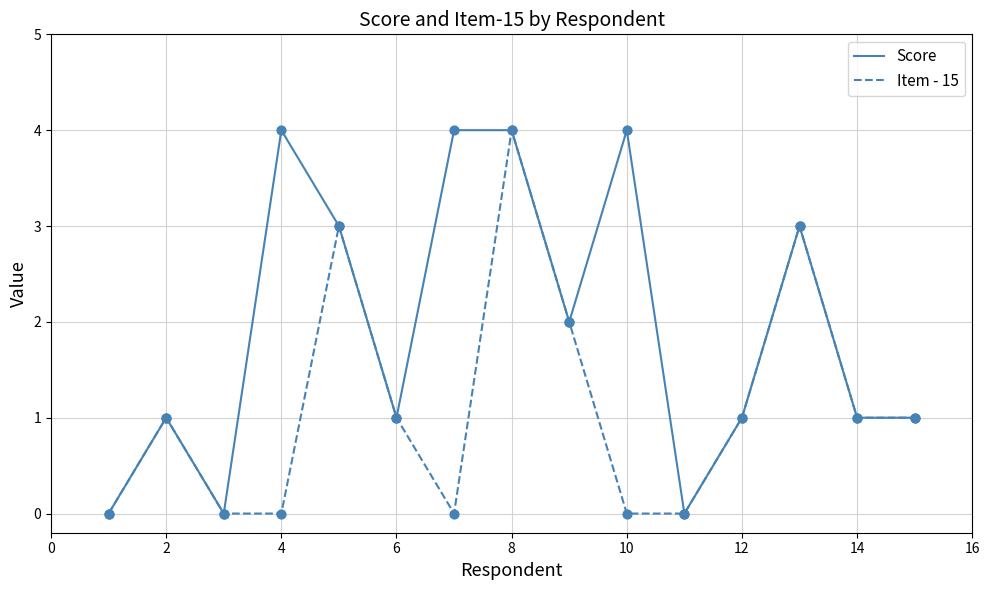

Which series has the largest total across all categories?

Score